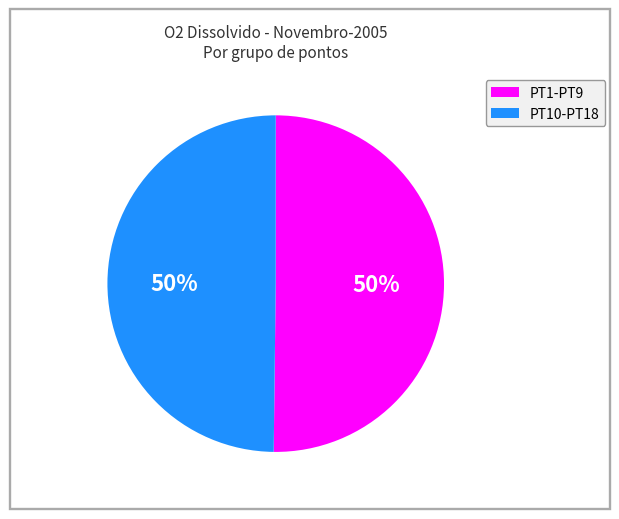

To the nearest percent, what is the average slice percentage?

50%